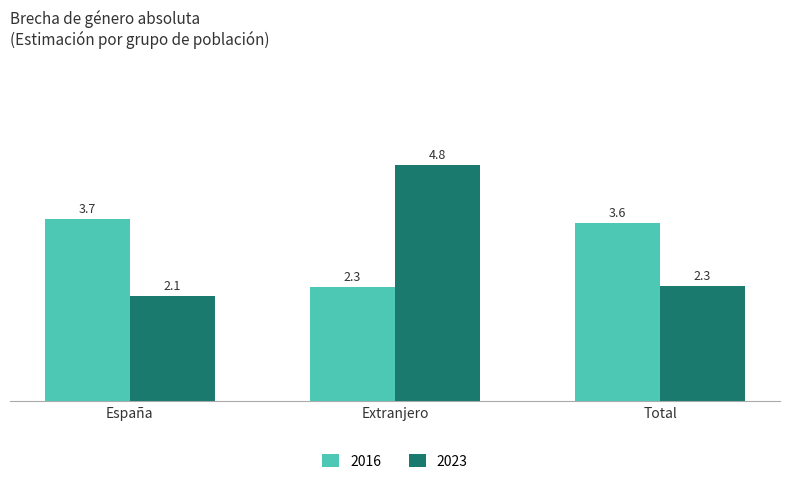

What is the minimum value for 2016?

2.3